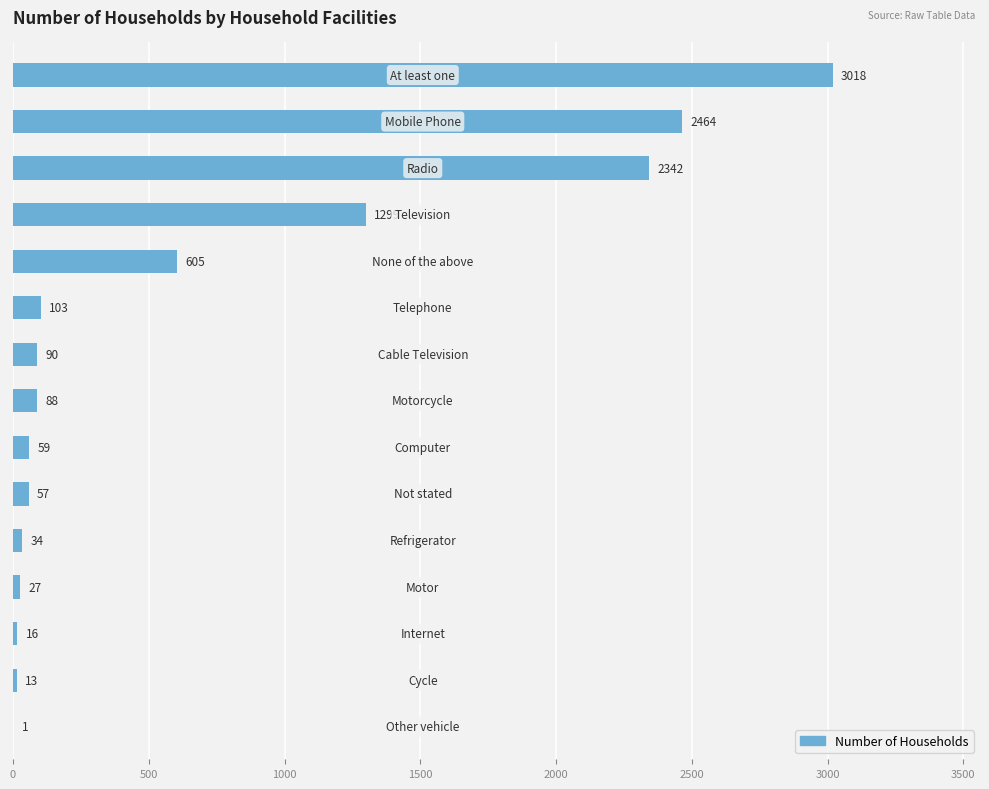

What is the greatest value displayed?

3018